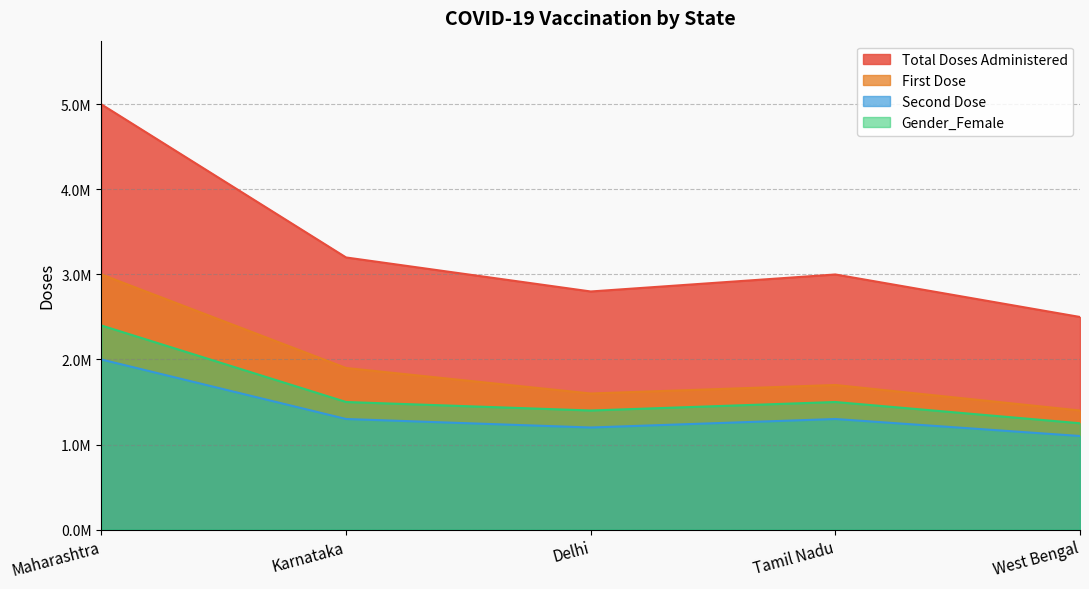

What are all the series names shown in the legend?

Total Doses Administered, First Dose, Second Dose, Gender_Female